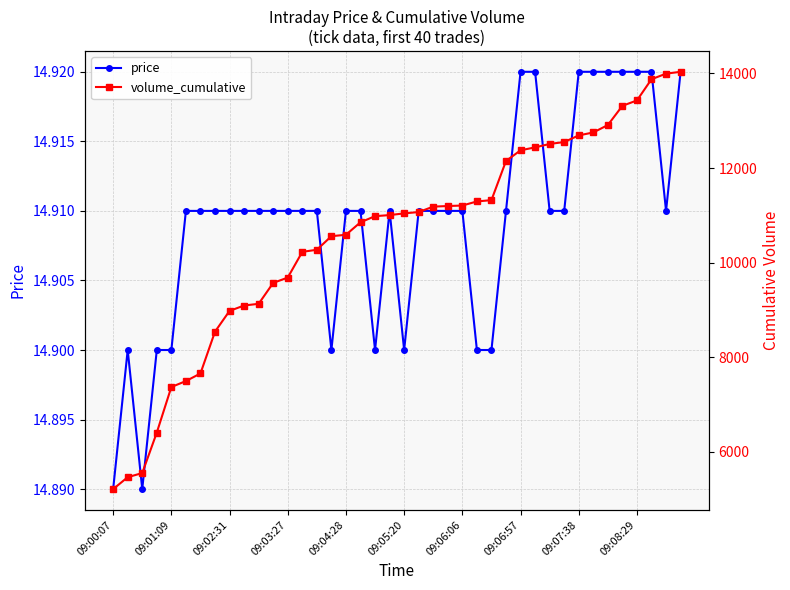

Does the chart have visible grid lines?

Yes